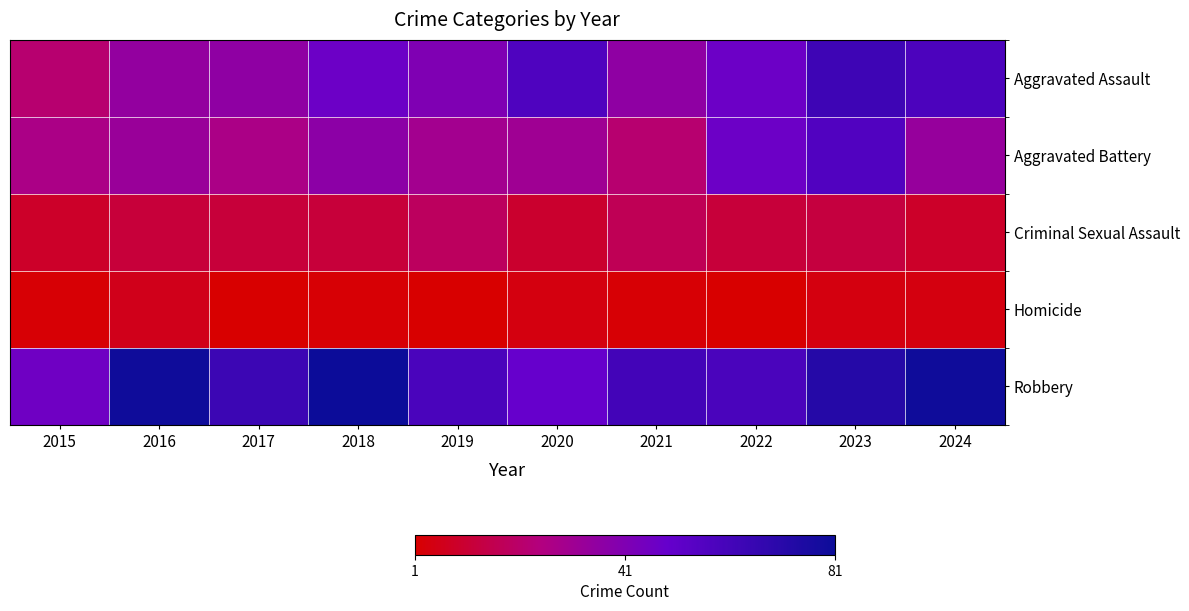

Reading right to left, transcribe all the data shown in this chart.

Aggravated Assault: 2024=58	2023=63	2022=47	2021=36	2020=57	2019=41	2018=47	2017=36	2016=35	2015=22
Aggravated Battery: 2024=34	2023=56	2022=47	2021=22	2020=31	2019=30	2018=37	2017=27	2016=33	2015=27
Criminal Sexual Assault: 2024=9	2023=13	2022=12	2021=17	2020=10	2019=19	2018=12	2017=12	2016=12	2015=9
Homicide: 2024=4	2023=4	2022=1	2021=2	2020=4	2019=1	2018=2	2017=1	2016=6	2015=2
Robbery: 2024=80	2023=72	2022=59	2021=61	2020=49	2019=59	2018=81	2017=64	2016=80	2015=46